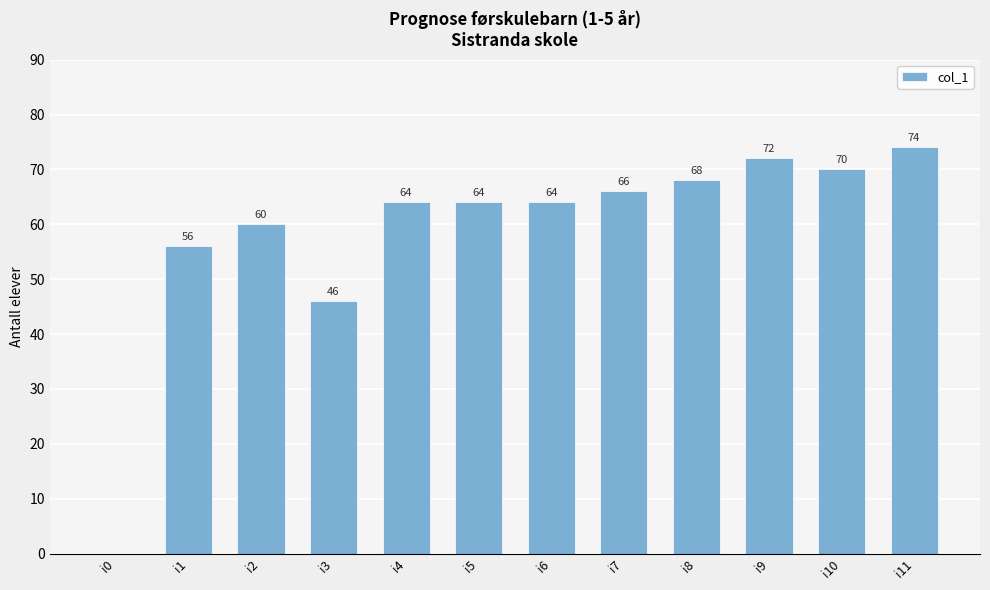

Reading left to right, list all the values displayed in this chart.

0	56	60	46	64	64	64	66	68	72	70	74